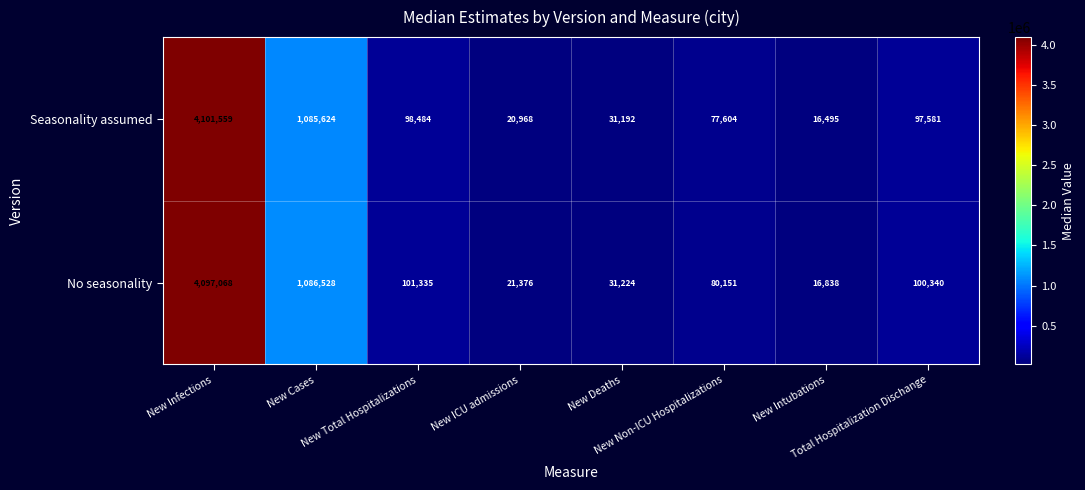

At which category does the chart reach its minimum across all series?

New Intubations